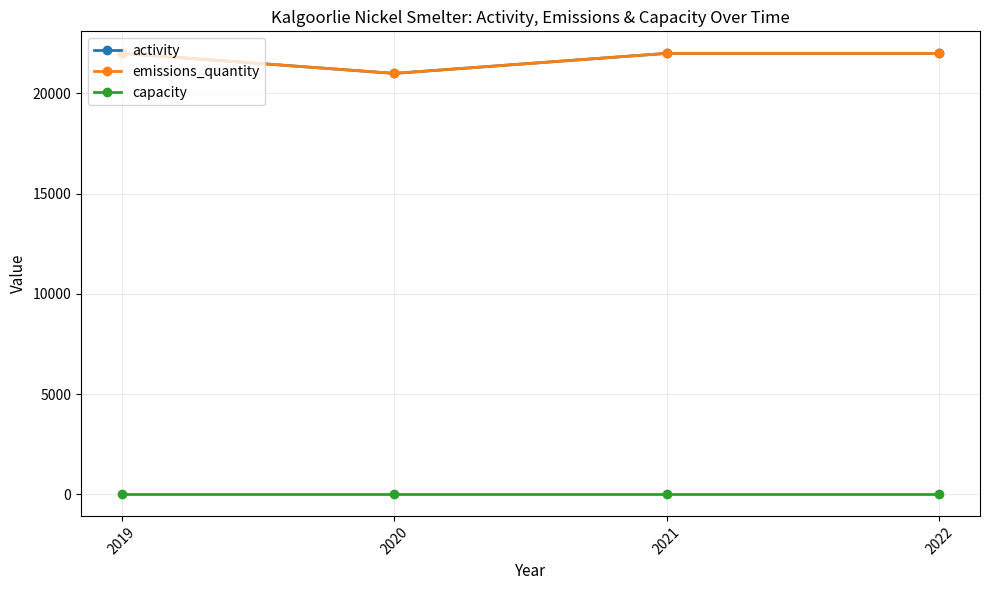

List the series in order of their peak value, lowest first.

capacity, activity, emissions_quantity